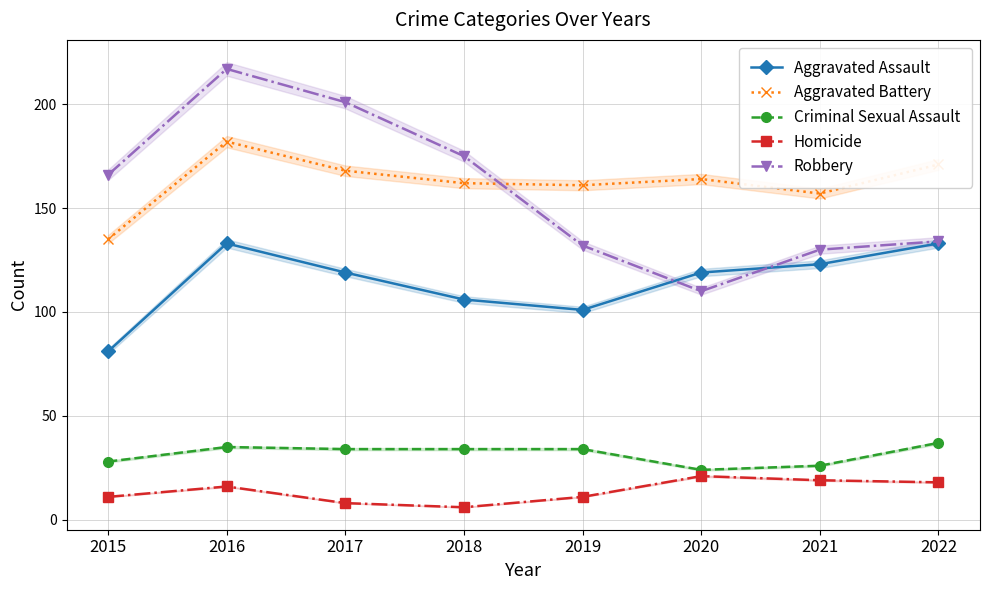

True or false: Homicide and Robbery cross at least once.

False